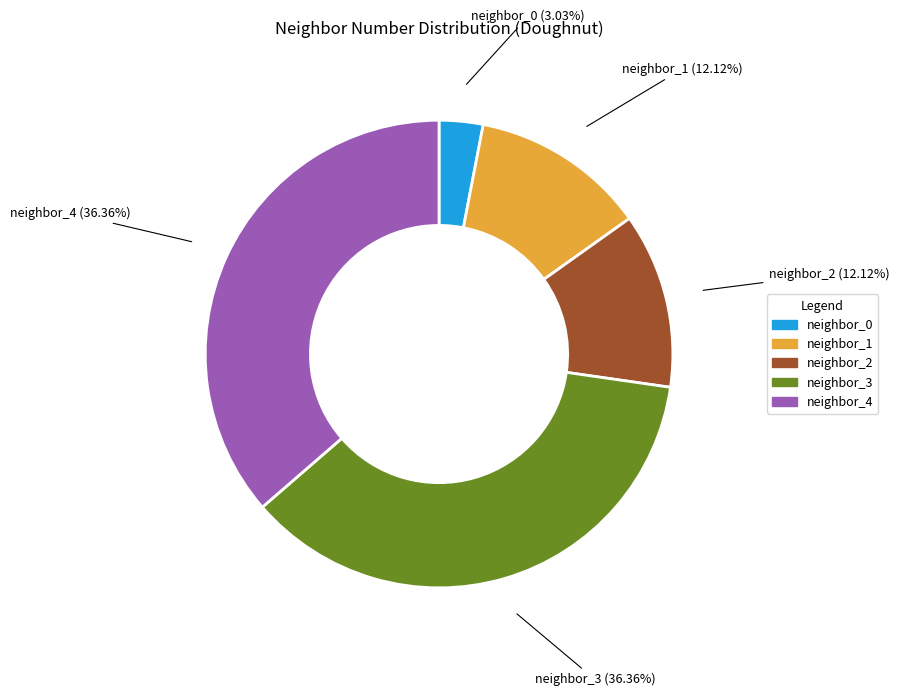

What is the smallest slice in the pie chart?

neighbor_0